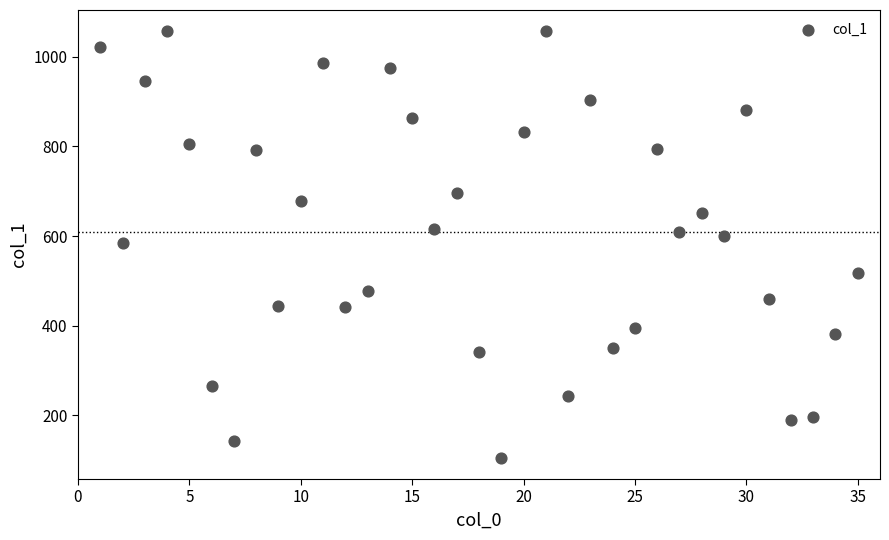

What is the range of X values (max minus min)?

34